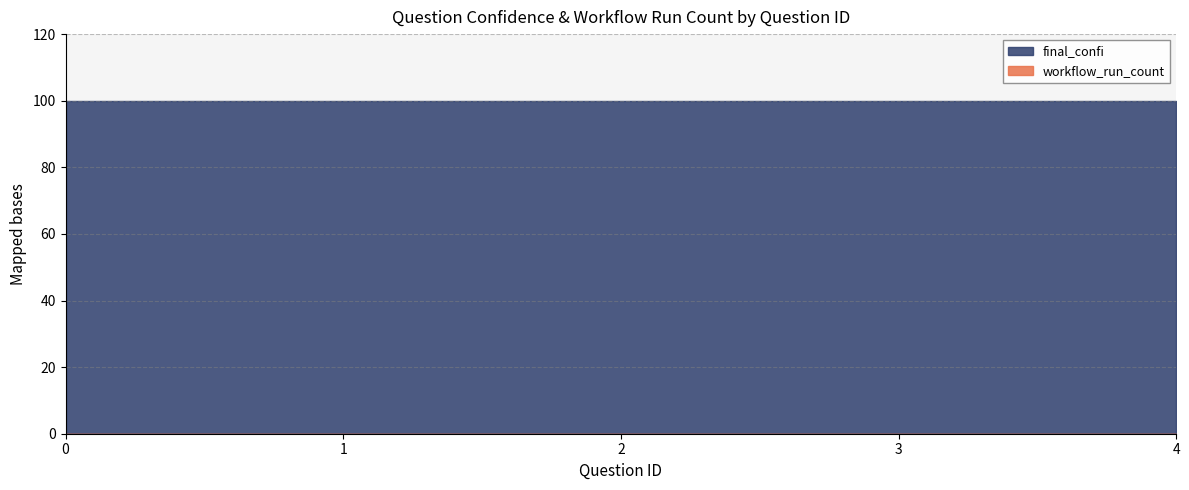

Reading left to right, transcribe all the data shown in this chart.

workflow_run_count: 0=0	1=0	2=0	3=0	4=0
final_confi: 0=100	1=100	2=100	3=100	4=100